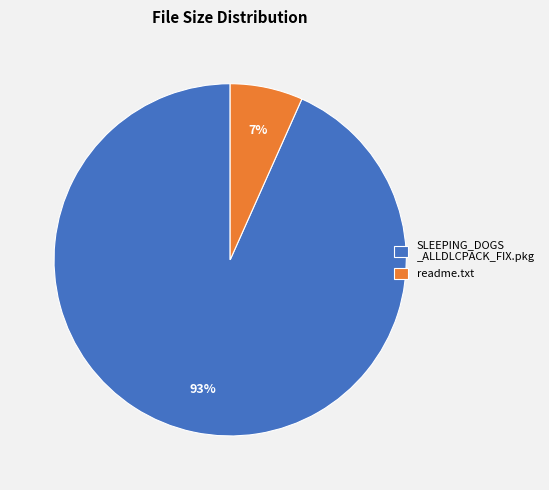

Between SLEEPING_DOGS _ALLDLCPACK_FIX.pkg and readme.txt, which is larger?

SLEEPING_DOGS _ALLDLCPACK_FIX.pkg